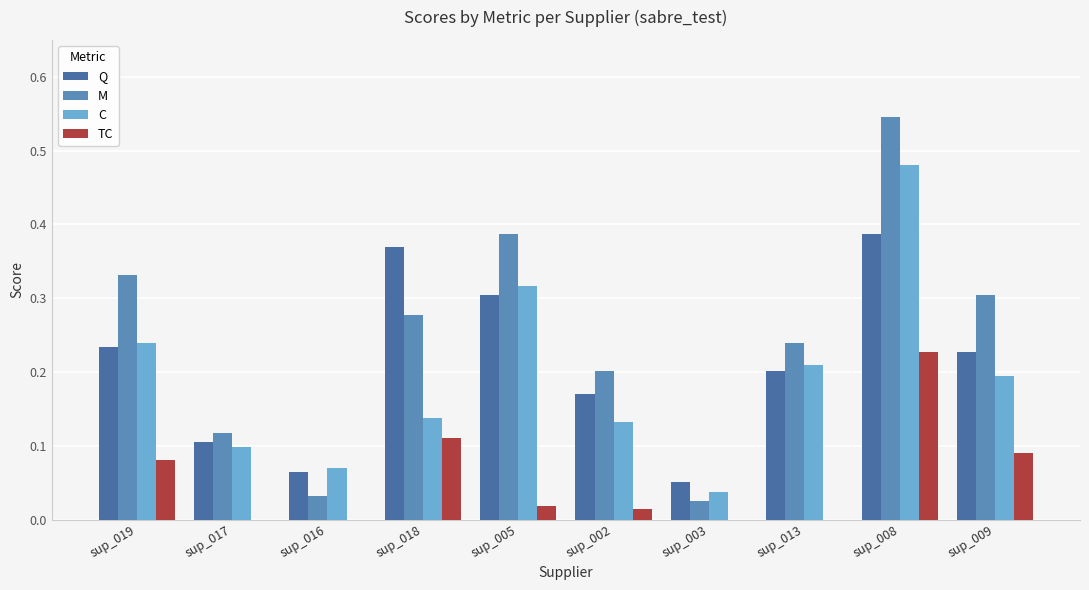

The C series shows 0.1 at sup_002. True or false?

False